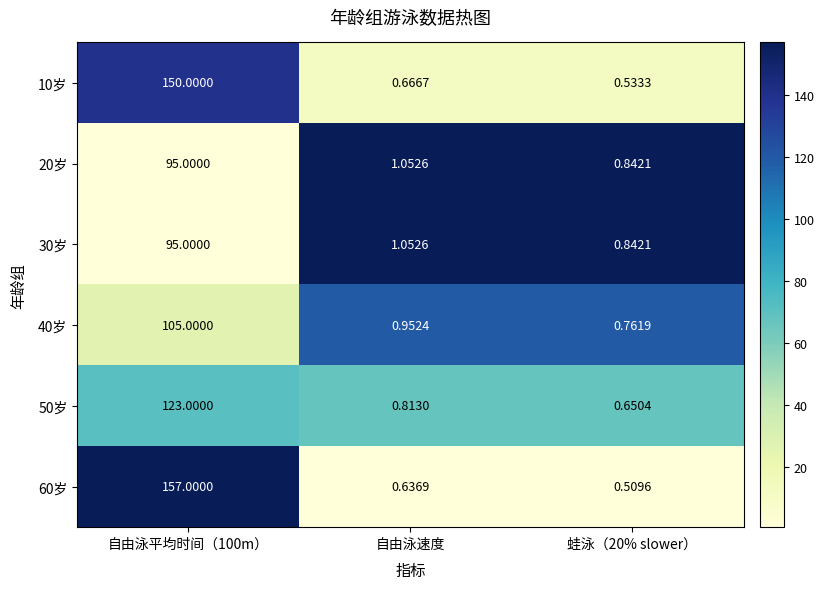

Where is 50岁 nearest to the value 61?

自由泳速度